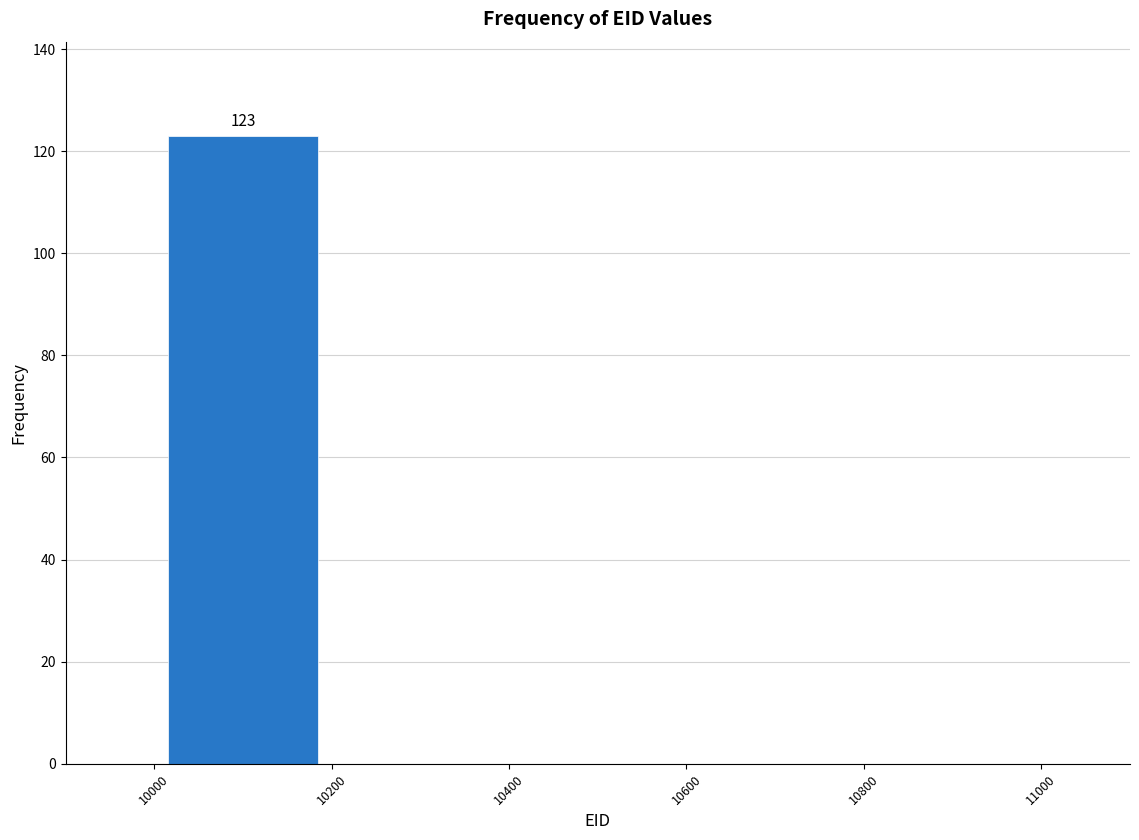

Over which range of the x-axis is the bar tallest?

10000 to 10200